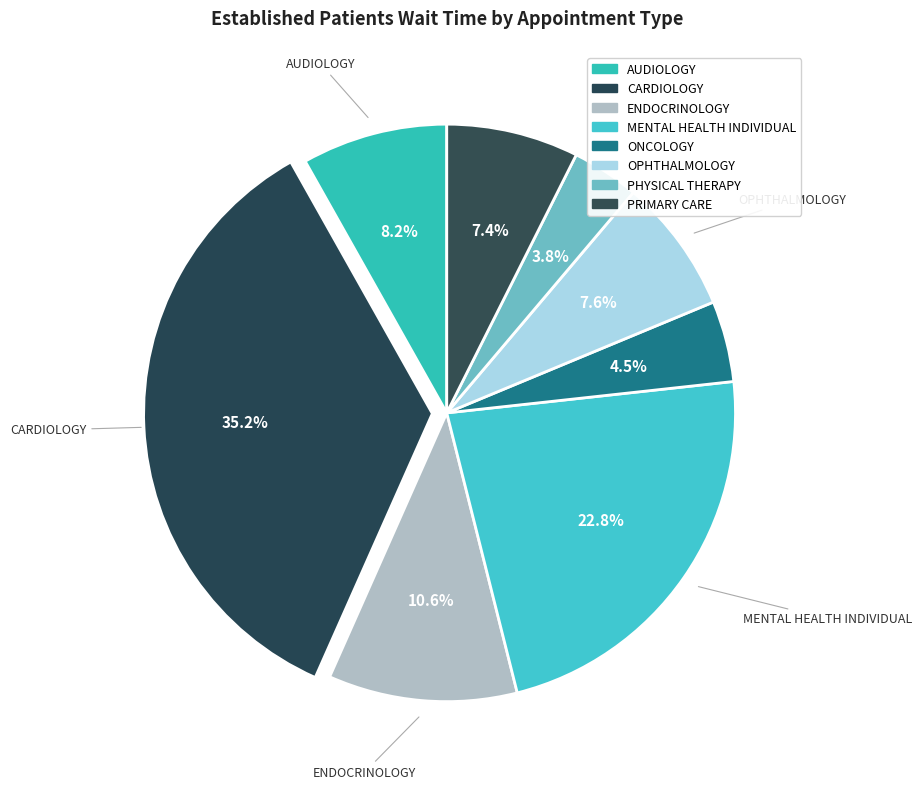

Which slice is the smallest?

PHYSICAL THERAPY